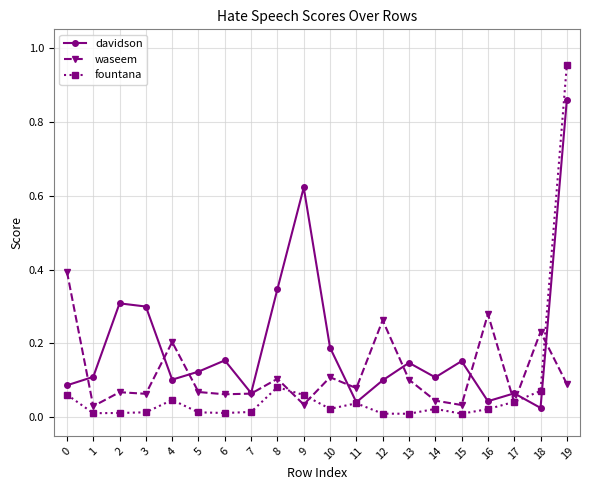

Which category has the highest value across all series?

19